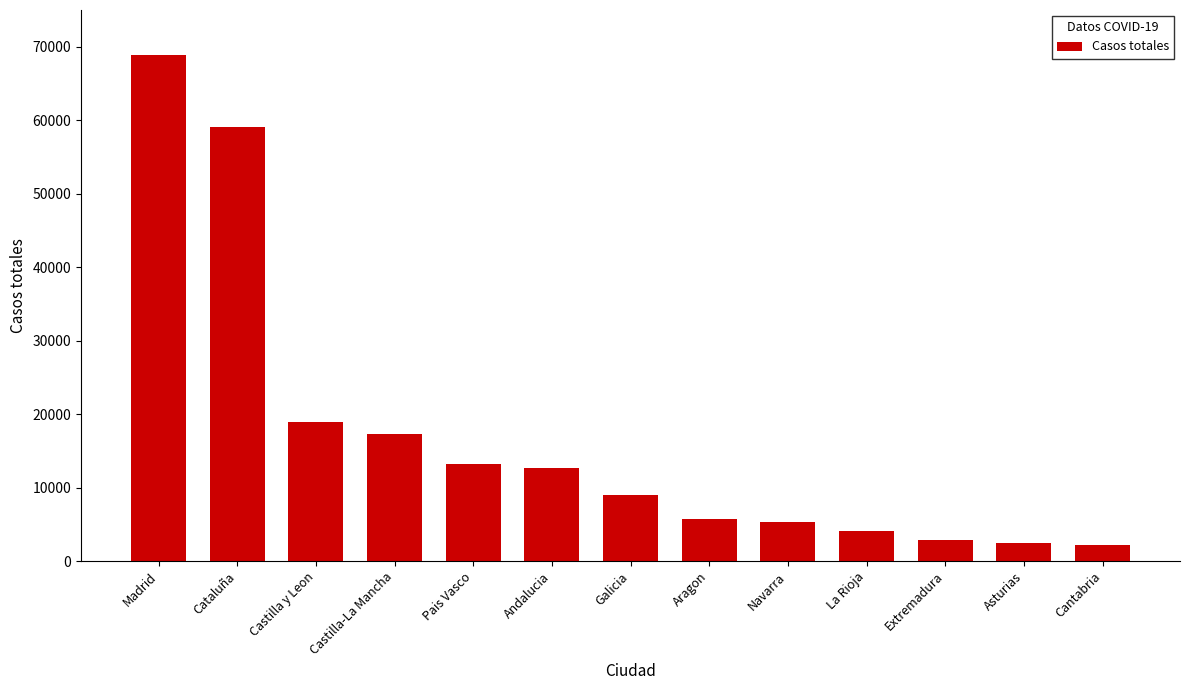

What is the change in value from Castilla-La Mancha to Aragon?

-11564